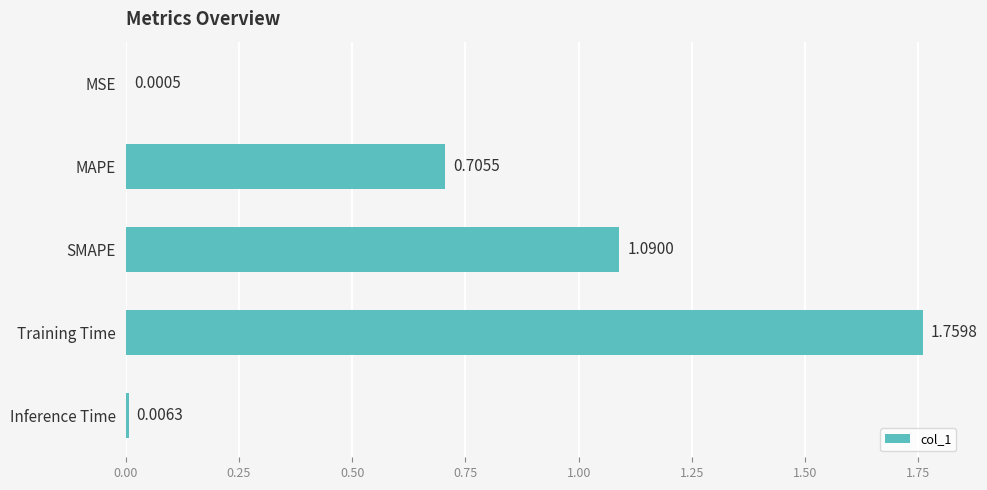

Where is the data nearest to the value 0?

MSE